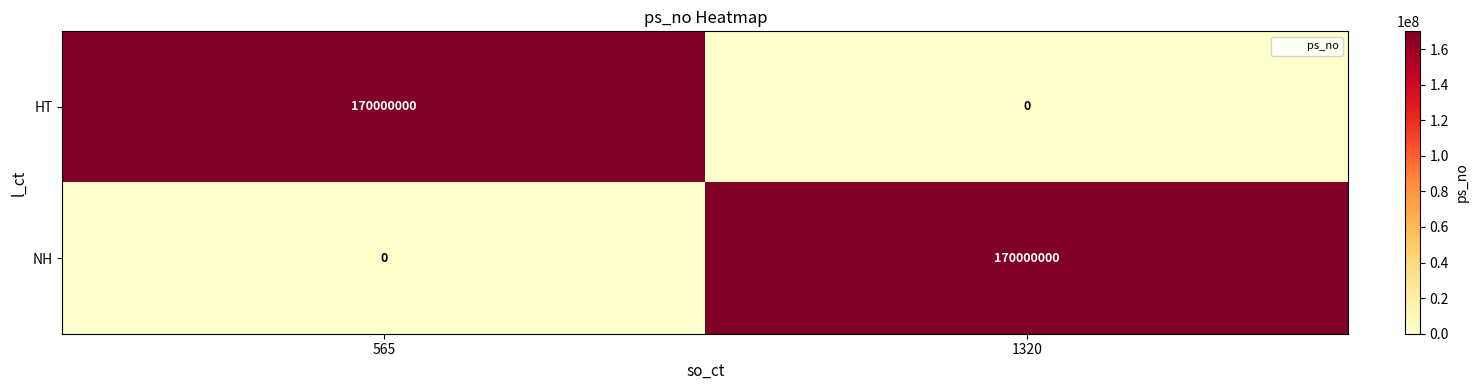

What is the approximate value of NH at 1320, to the nearest 50?

170000000